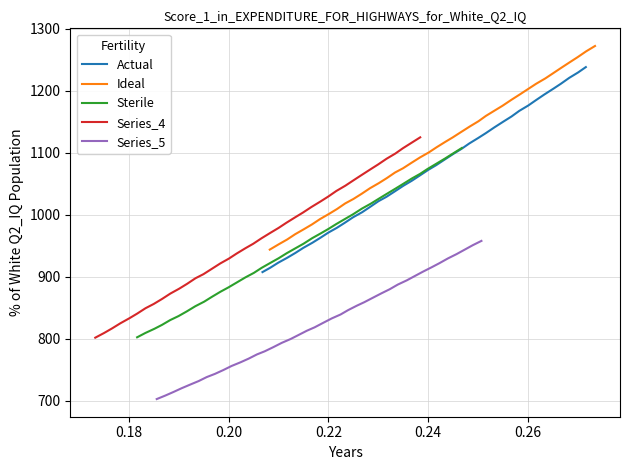

How many data points in Series_4 are above 962?

20